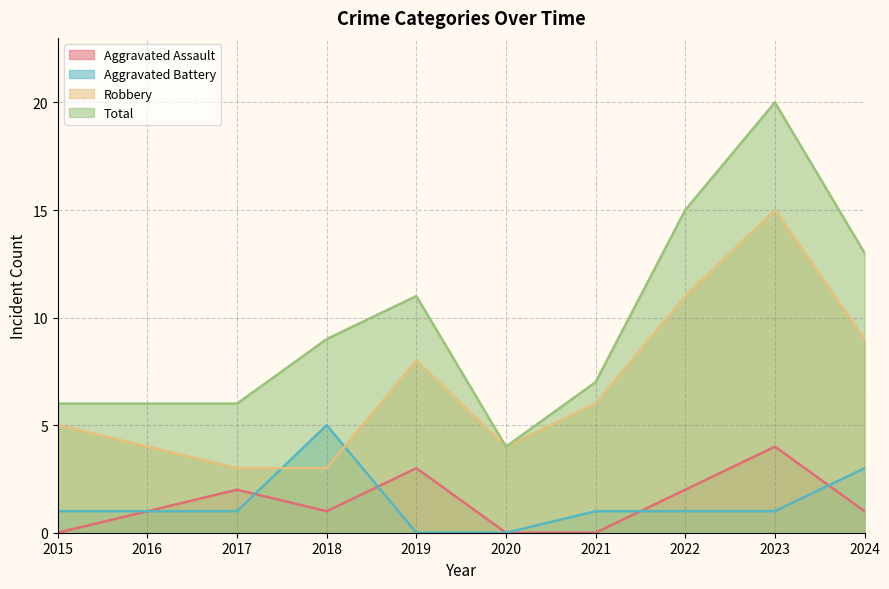

At how many categories does at least one series exceed 7?

5